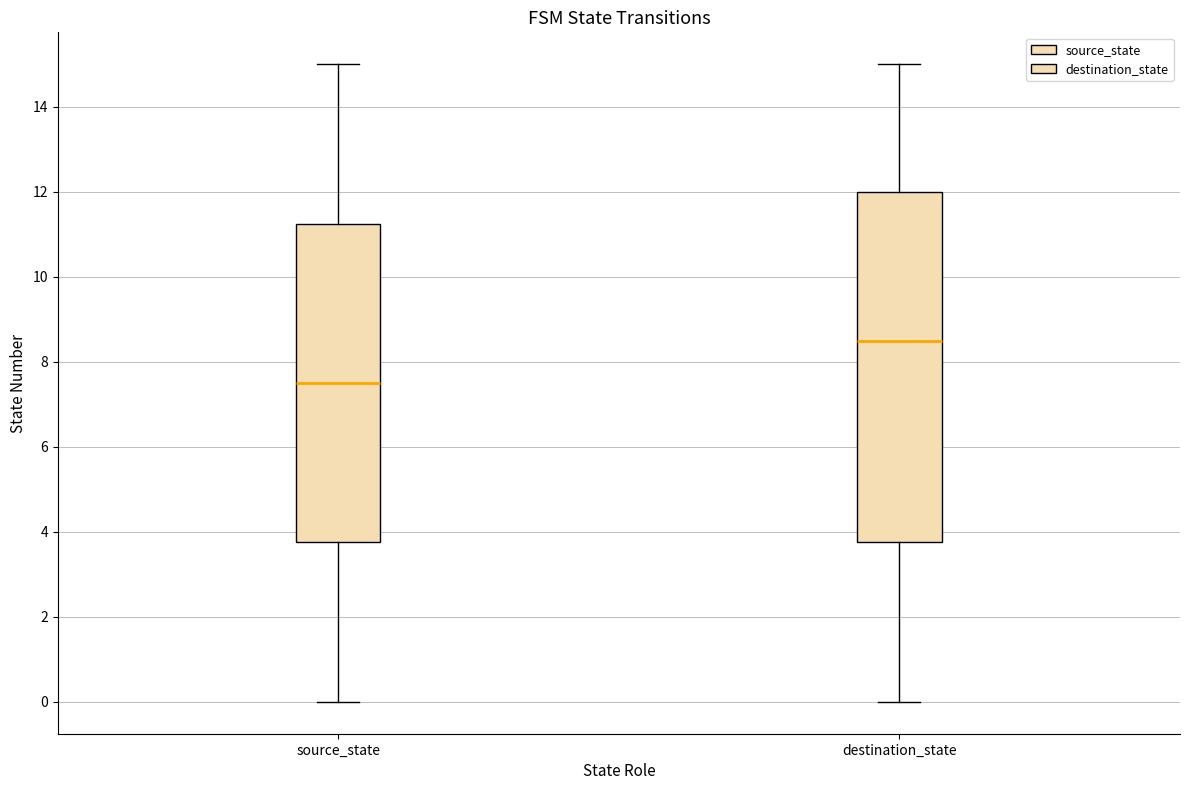

Which box has the highest median line?

destination_state